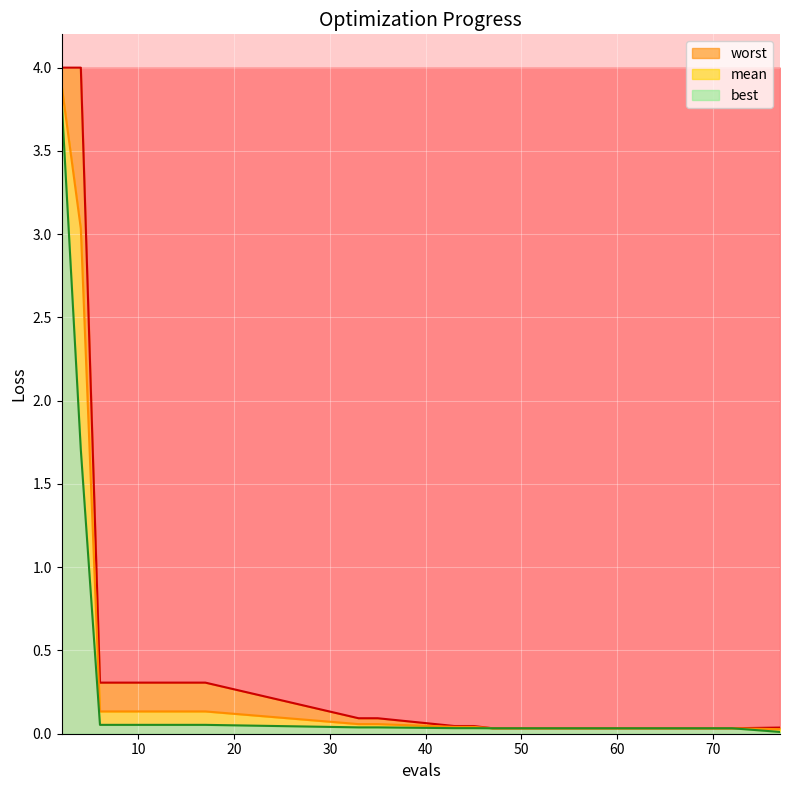

What is the sum of the worst values at 10 and 17?

0.6